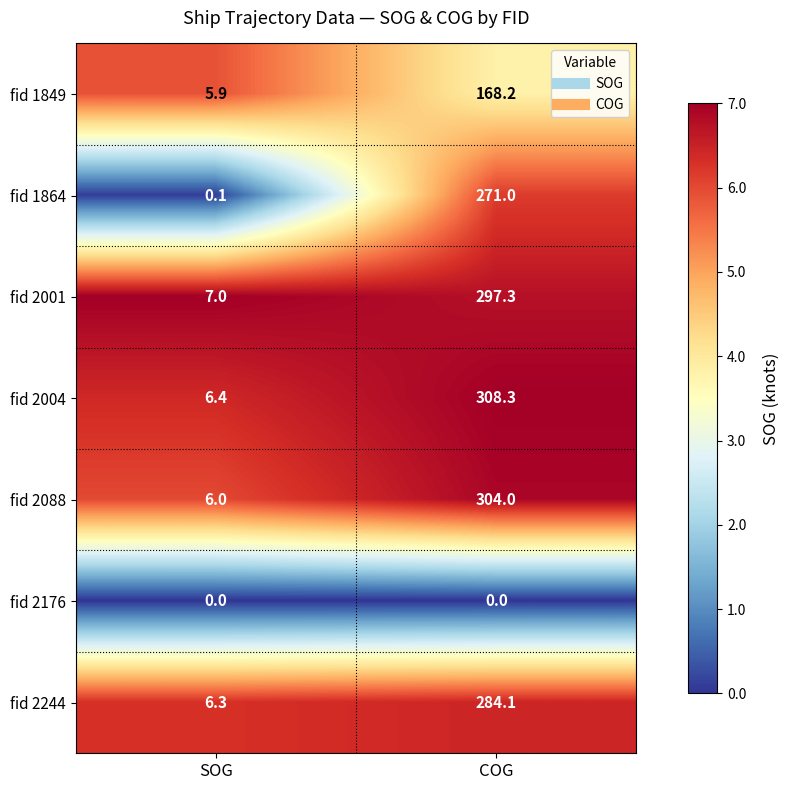

Is it true that fid 2001 equals 297.3 at COG?

True